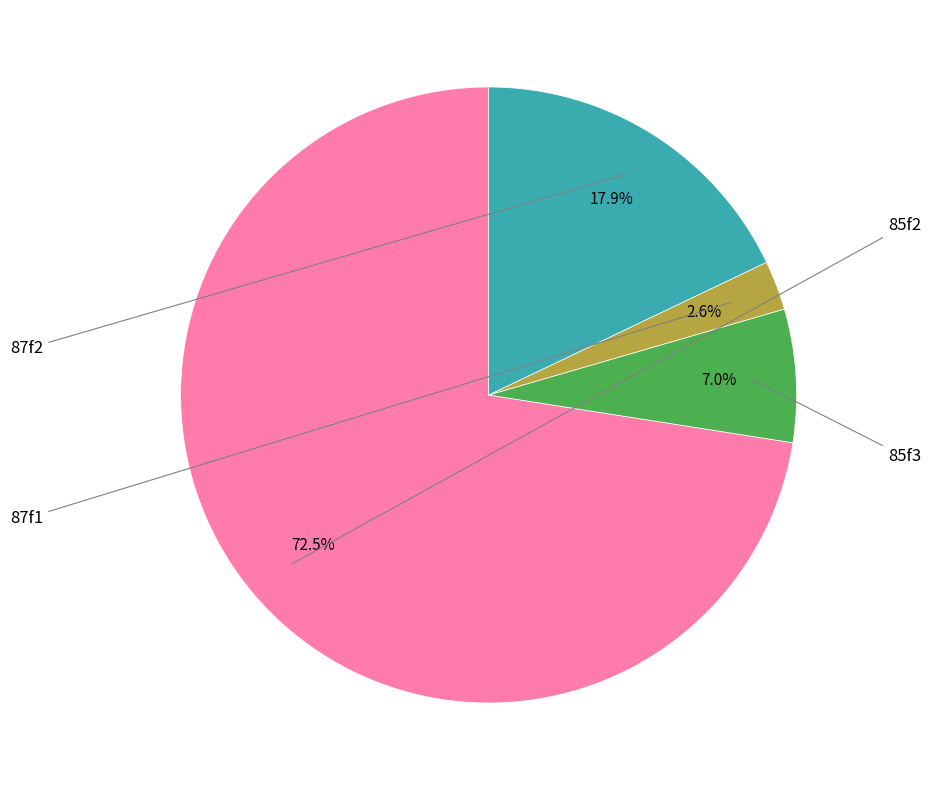

Does any single category account for the majority?

Yes